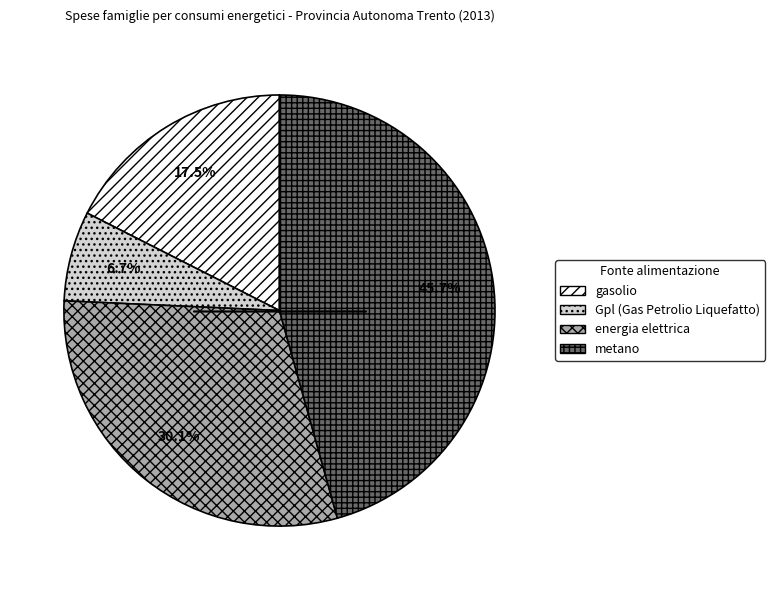

Combined, do metano and Gpl (Gas Petrolio Liquefatto) account for over 50%?

Yes